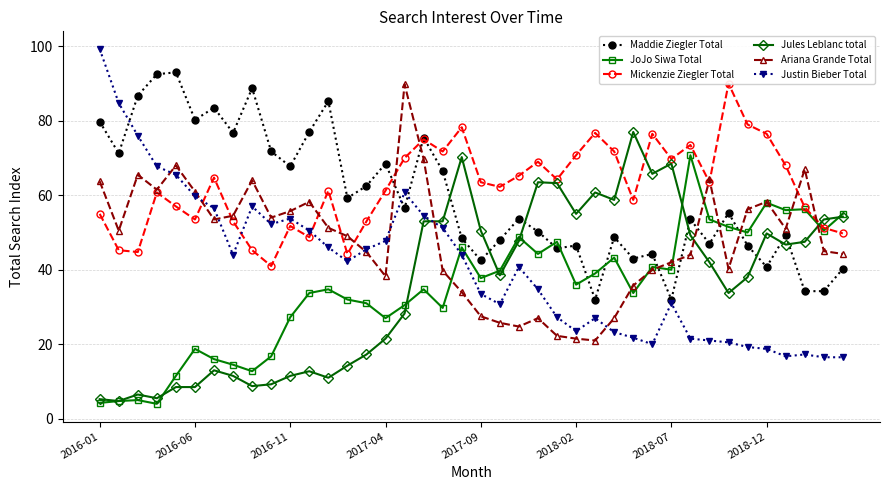

Is this an area chart (filled region under the line)?

No